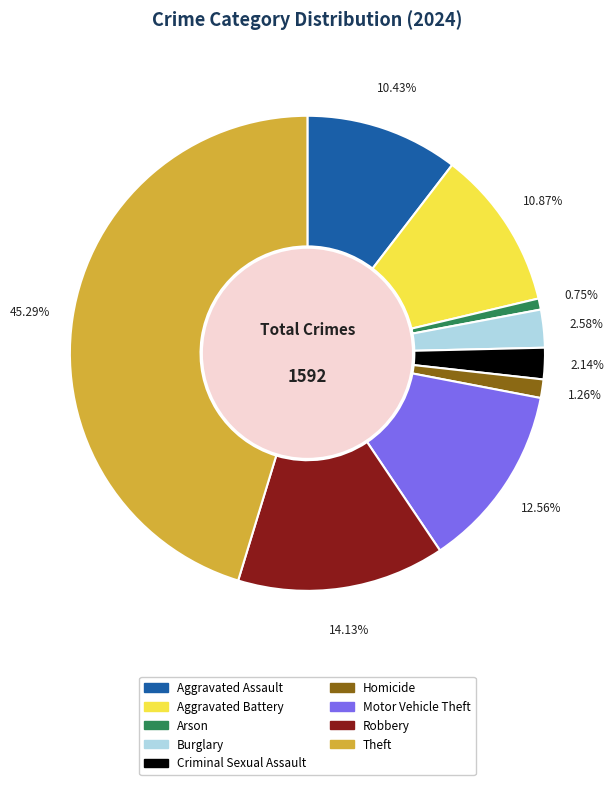

Is it true that Theft is 51% of the pie?

False